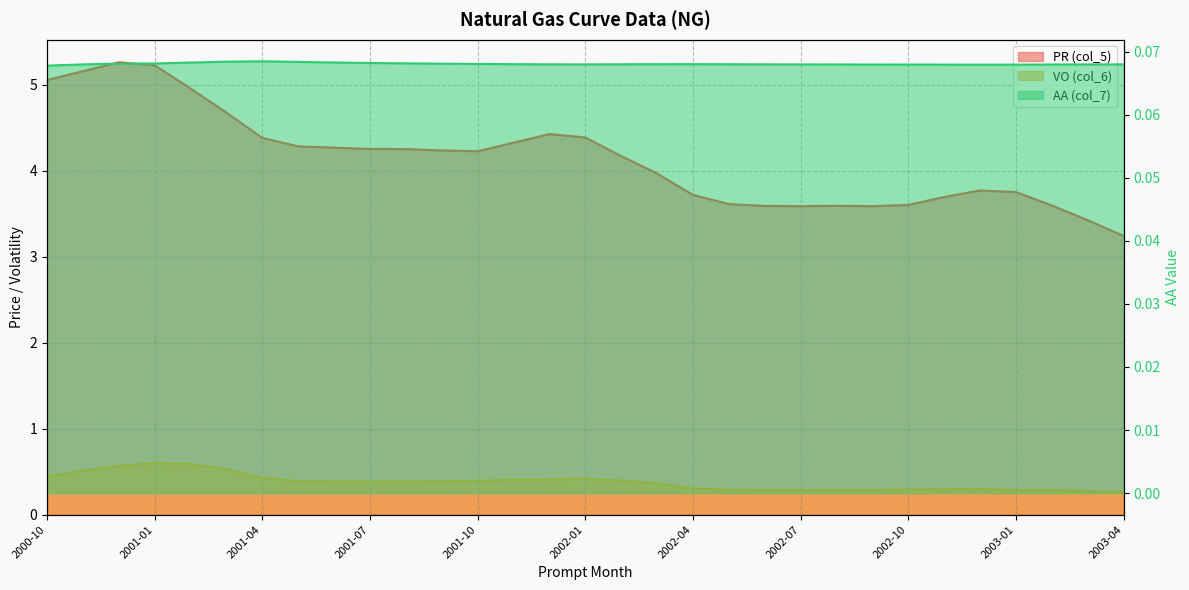

True or false: VO (col_6) has more than 1 points higher than both neighbors.

True